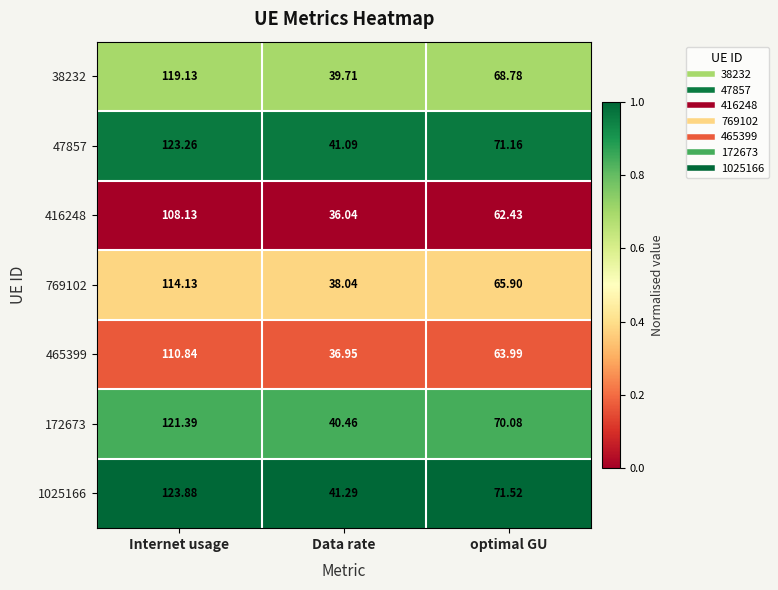

How many series are shown in this chart?

7